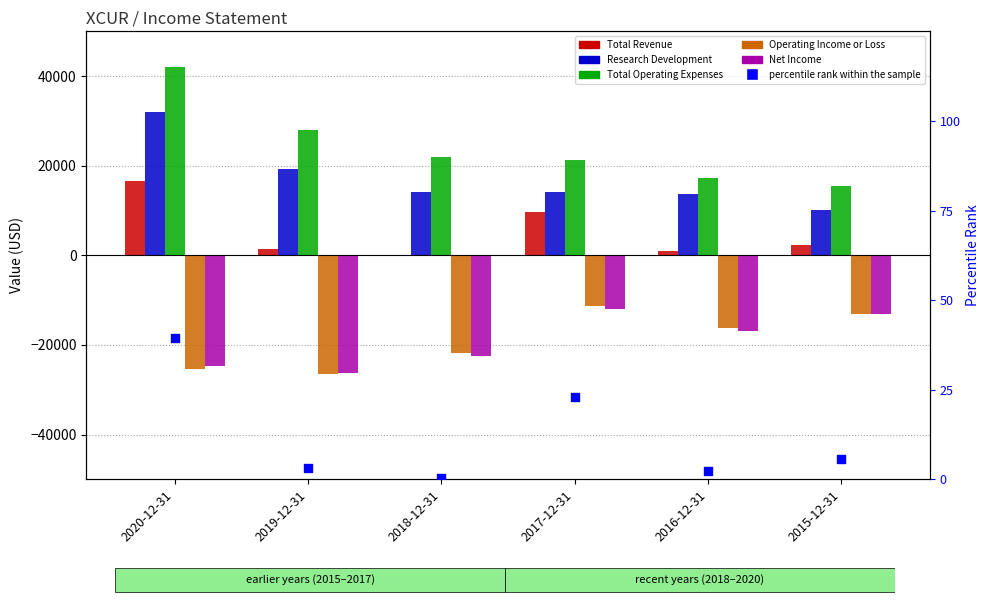

Which series contains the highest Y value?

Total Operating Expenses